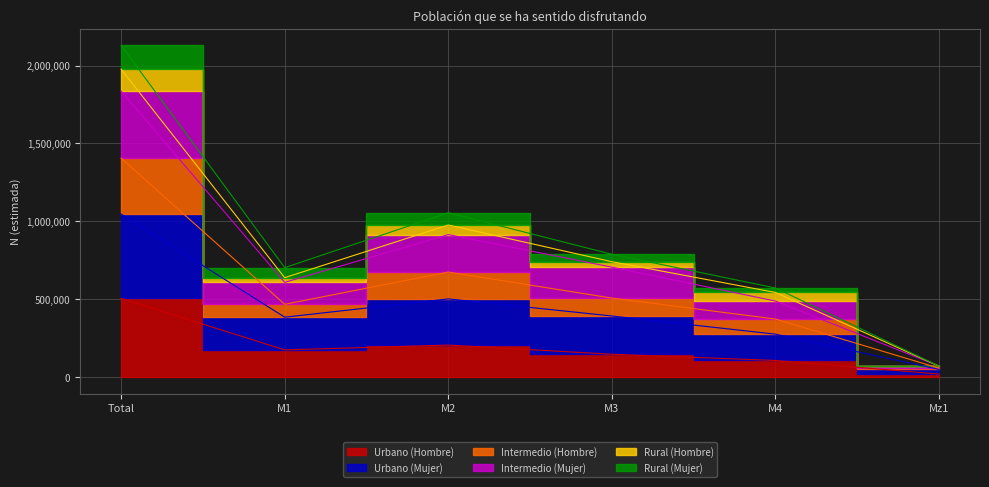

Between Mz1 and M2, which is larger?

M2